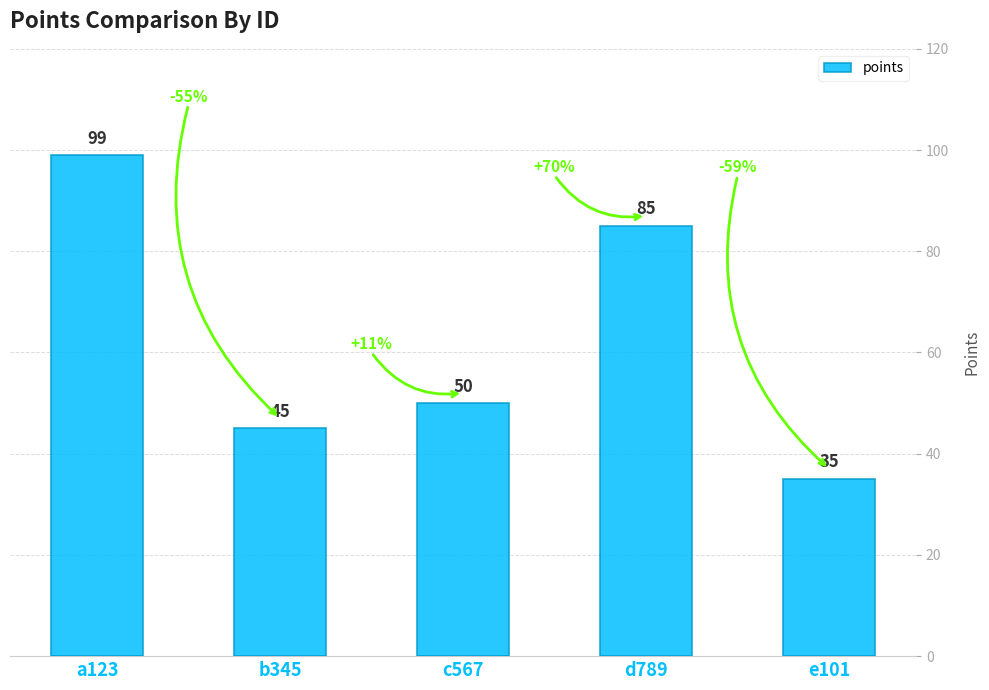

How many bars are there in total?

5